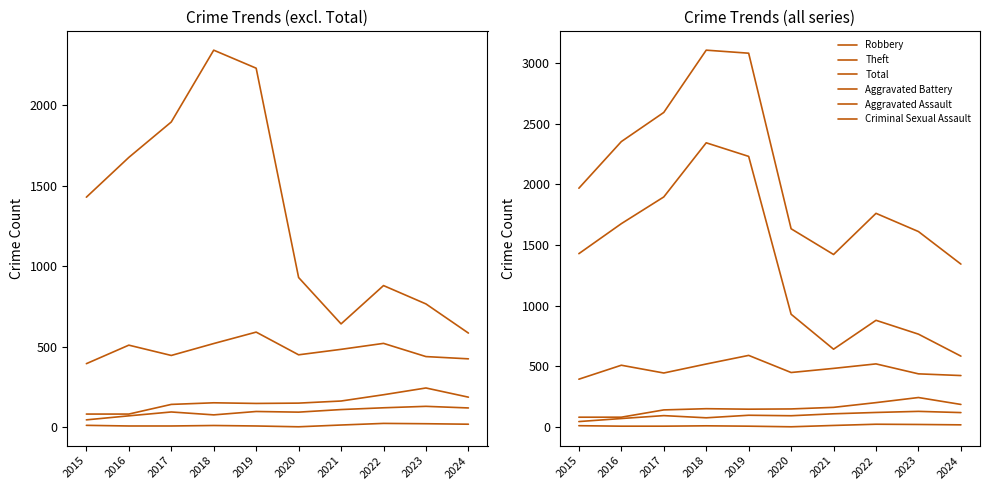

Reading left to right, what are all the values shown in this chart?

Aggravated Assault: 2015=46	2016=71	2017=95	2018=77	2019=98	2020=94	2021=110	2022=121	2023=130	2024=120
Aggravated Battery: 2015=82	2016=82	2017=142	2018=152	2019=148	2020=150	2021=163	2022=202	2023=244	2024=187
Criminal Sexual Assault: 2015=12	2016=8	2017=8	2018=11	2019=8	2020=3	2021=14	2022=24	2023=22	2024=19
Robbery: 2015=395	2016=510	2017=446	2018=520	2019=591	2020=450	2021=484	2022=521	2023=439	2024=425
Theft: 2015=1429	2016=1676	2017=1896	2018=2342	2019=2230	2020=930	2021=642	2022=880	2023=766	2024=585
Total: 2015=1968	2016=2352	2017=2592	2018=3105	2019=3080	2020=1634	2021=1422	2022=1761	2023=1611	2024=1343